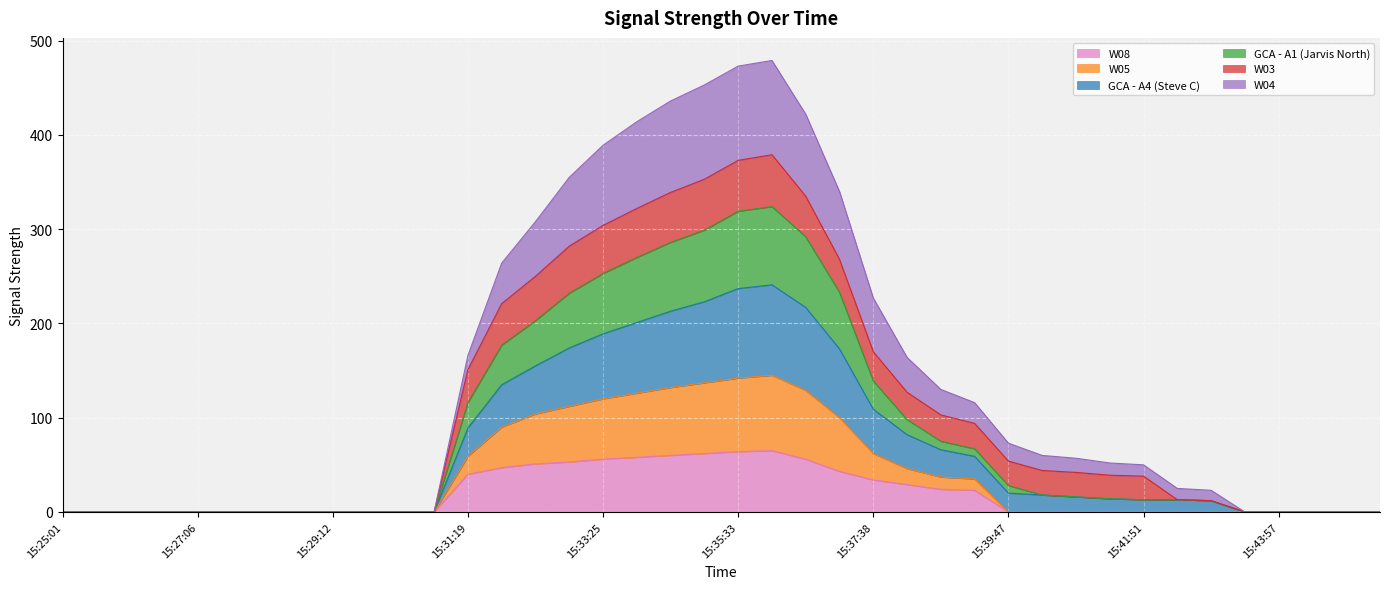

Rank the categories by W08 value from lowest to highest.

15:25:01, 15:25:32, 15:26:03, 15:26:35, 15:27:06, 15:27:37, 15:28:09, 15:28:41, 15:29:12, 15:29:45, 15:30:17, 15:30:48, 15:39:47, 15:40:18, 15:40:49, 15:41:20, 15:41:51, 15:42:22, 15:42:54, 15:43:26, 15:43:57, 15:44:29, 15:45:00, 15:45:32, 15:39:15, 15:38:42, 15:38:10, 15:37:38, 15:31:19, 15:37:06, 15:31:50, 15:32:22, 15:32:53, 15:33:25, 15:36:35, 15:33:57, 15:34:29, 15:35:01, 15:35:33, 15:36:04